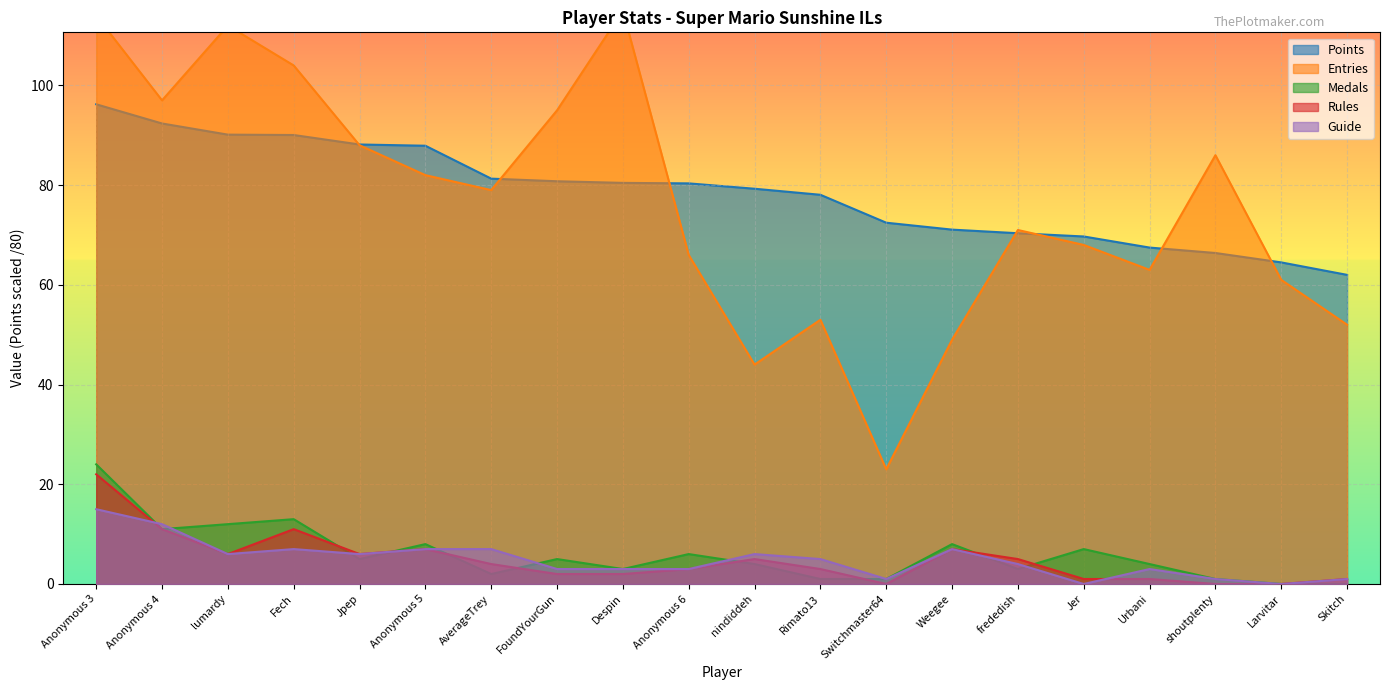

In Rules, how many points are higher than both neighbors (excluding endpoints)?

4